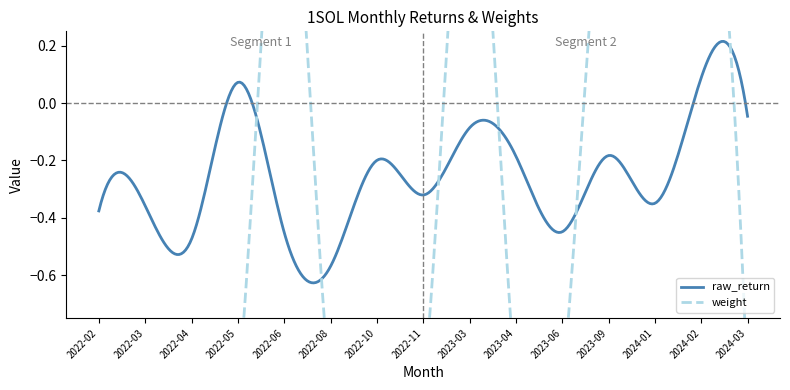

What is the label of the 7th point from the right?

2023-03